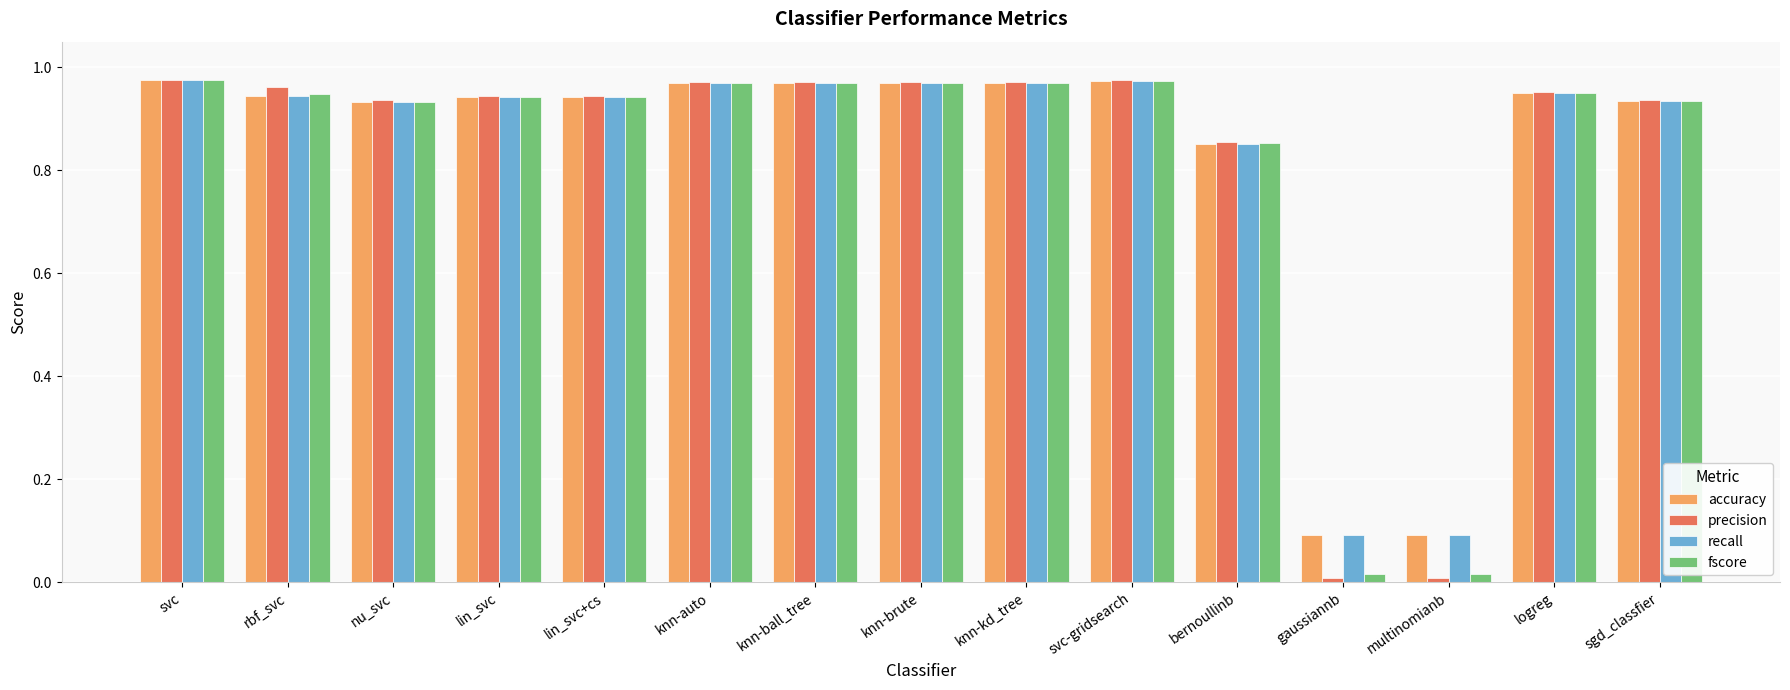

Is it true that accuracy equals 0.0 at multinomianb?

False